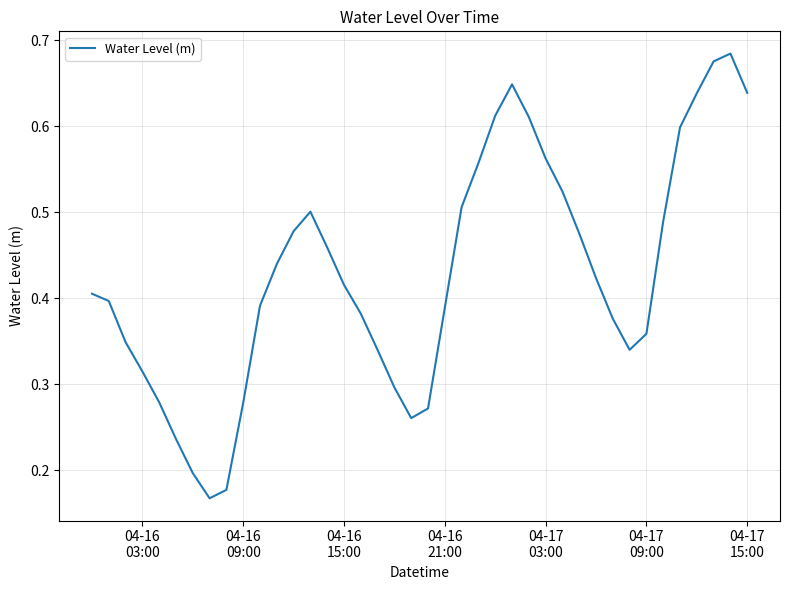

How many values are between 0 and 1?

40